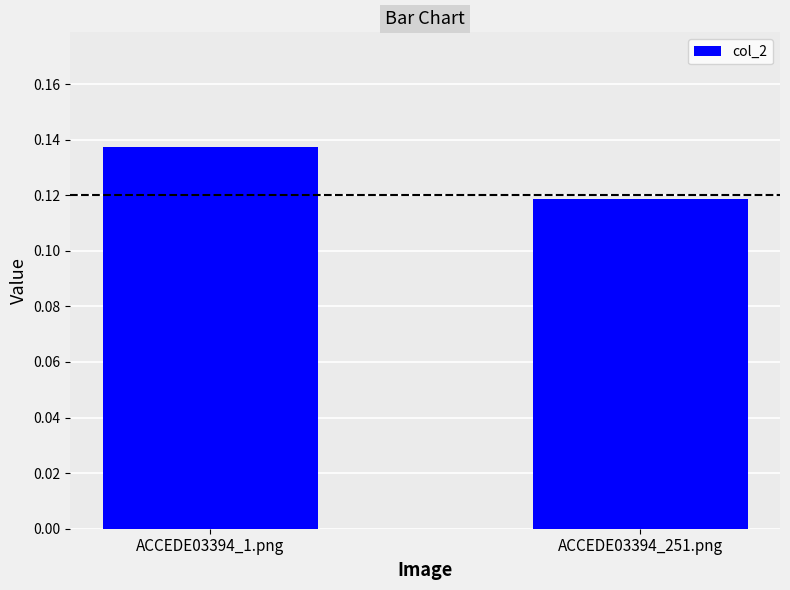

What is the sum of all values?

0.3